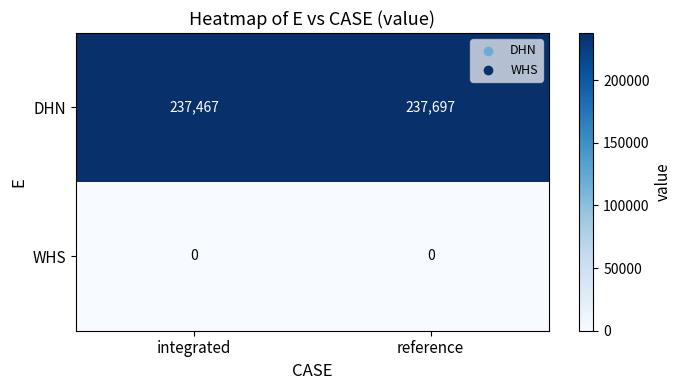

What is the maximum value for DHN?

237697